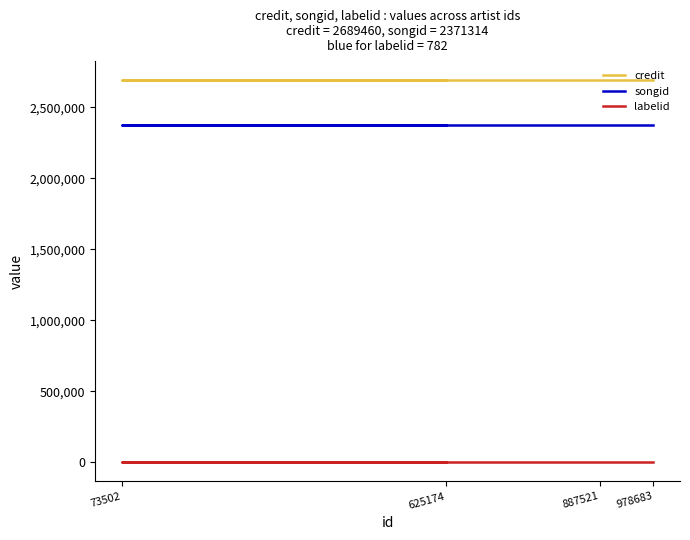

At which category is the sum across all series the highest?

625174